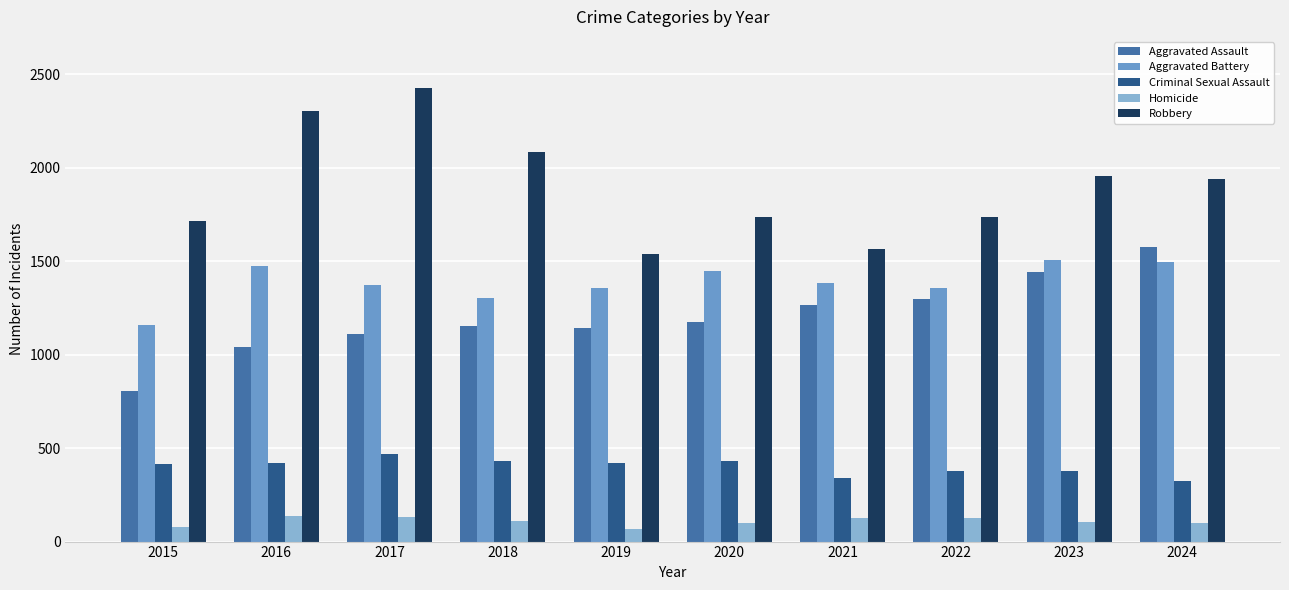

What is the highest value of the Aggravated Battery series?

1506